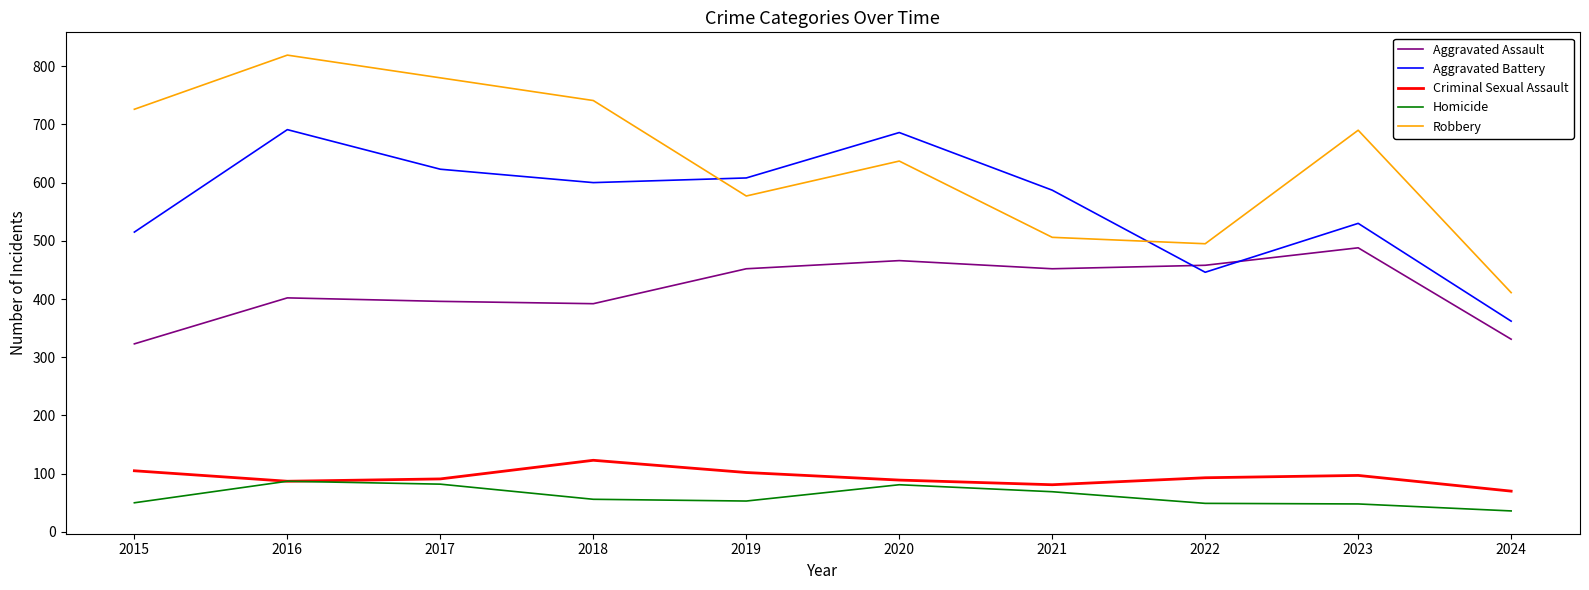

At which label does Criminal Sexual Assault reach its minimum?

2024